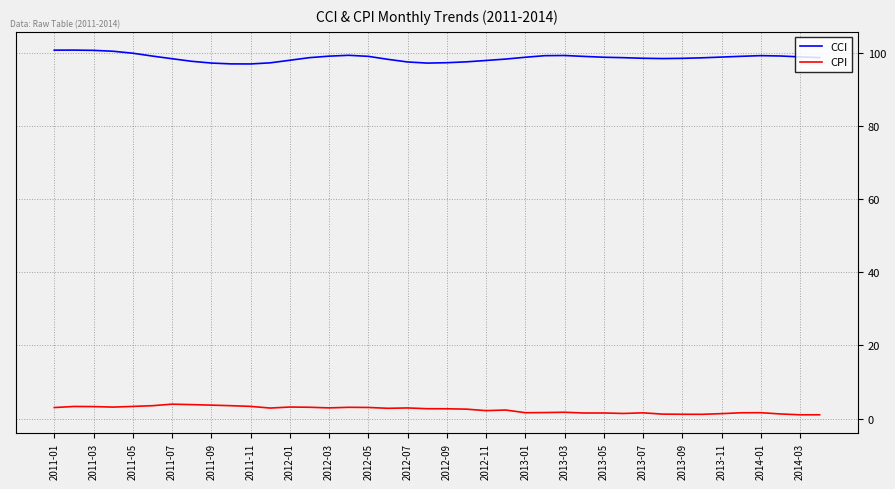

Which series has the largest total across all categories?

CCI